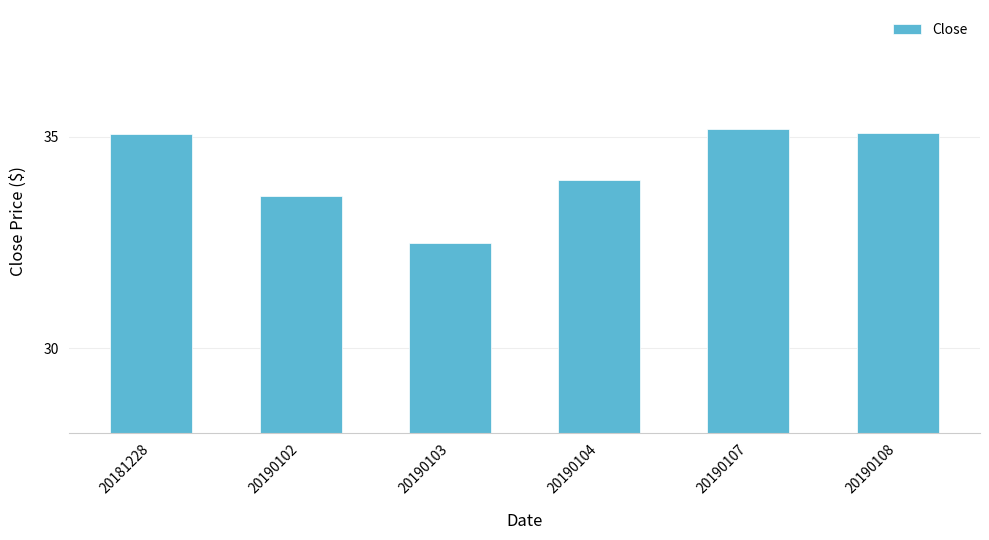

At which category does the chart reach its peak across all series?

20190107